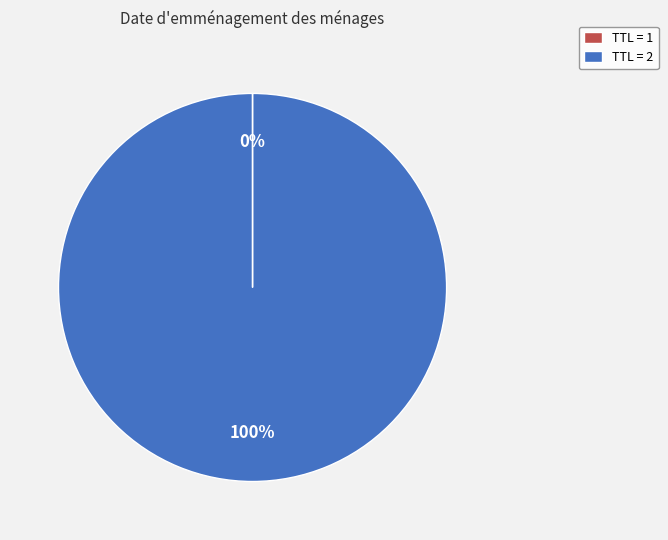

The TTL = 2 slice represents 100% of the pie. True or false?

True